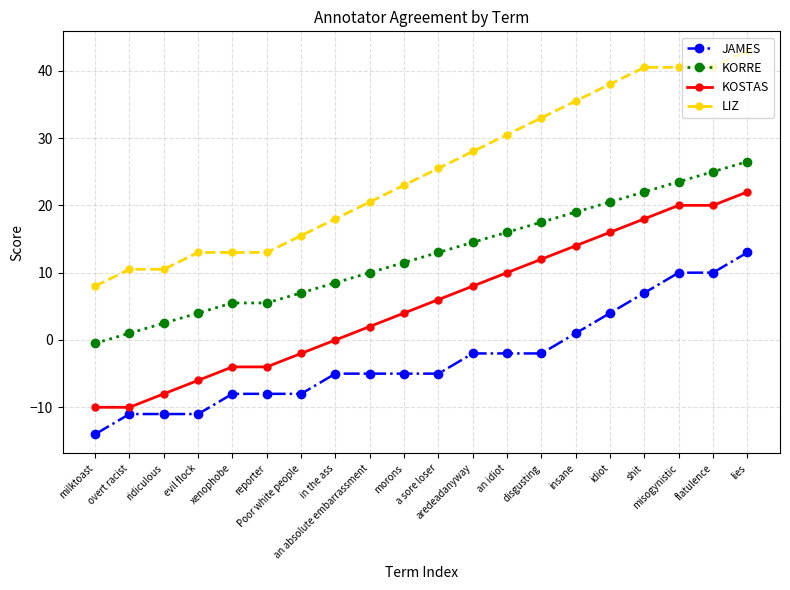

True or false: LIZ and KOSTAS cross at least once.

False